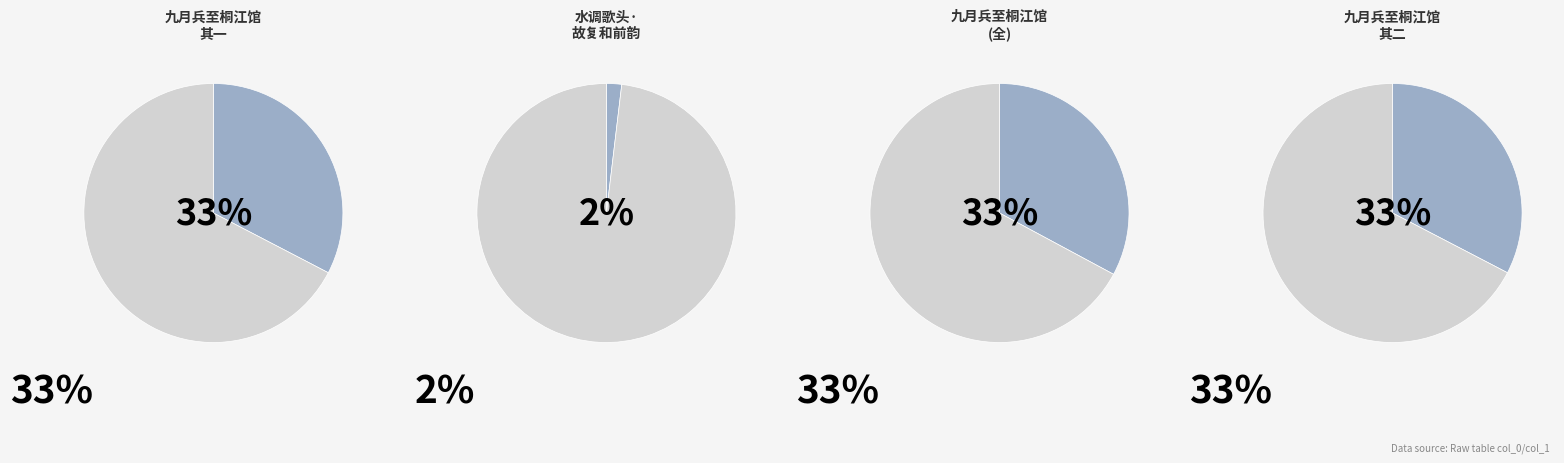

Count the number of slices in the pie.

4